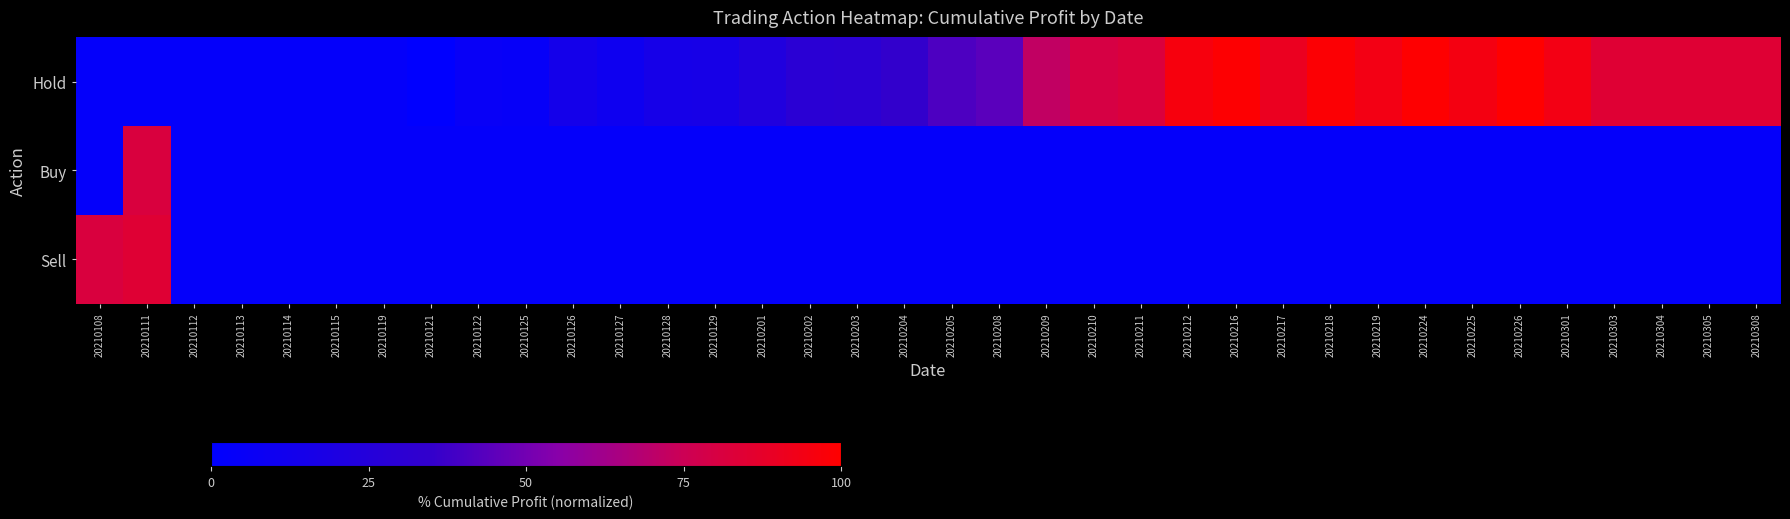

Count the number of data series in this chart.

3